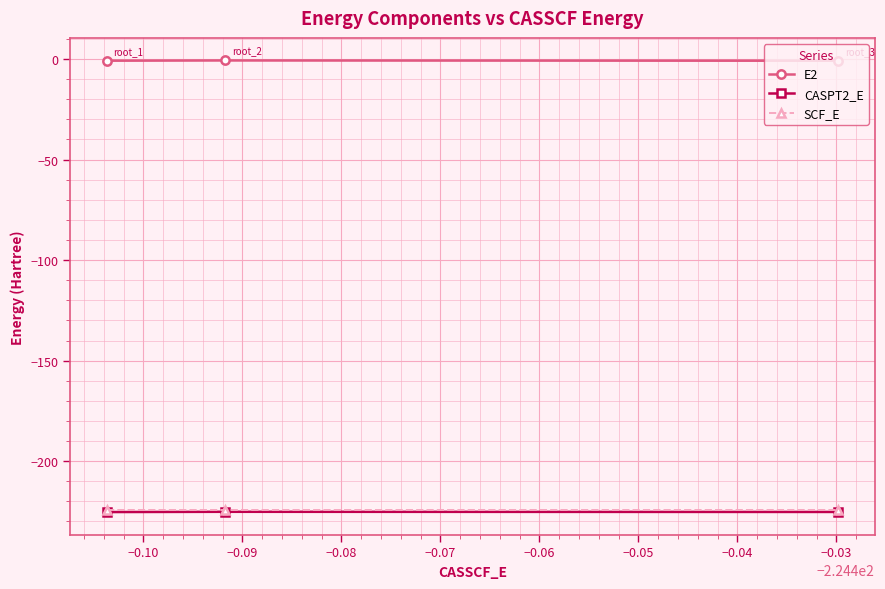

What is the maximum value for SCF_E?

-224.5